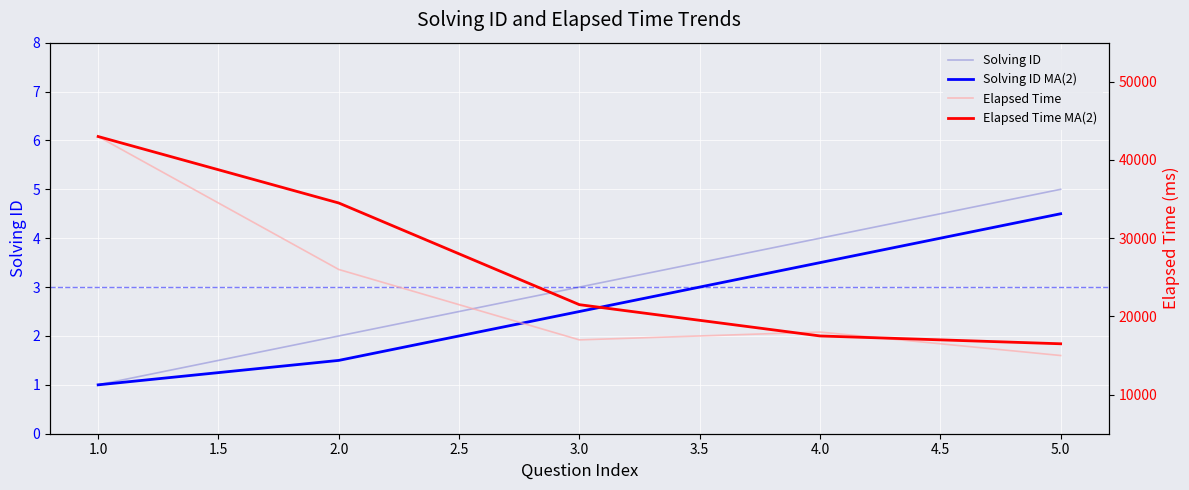

Reading right to left, list all the values displayed in this chart.

Solving ID: 5.0	4.0	3.0	2.0	1.0
Solving ID MA(2): 4.5	3.5	2.5	1.5	1.0
Elapsed Time: 15000.0	18000.0	17000.0	26000.0	43000.0
Elapsed Time MA(2): 16500.0	17500.0	21500.0	34500.0	43000.0